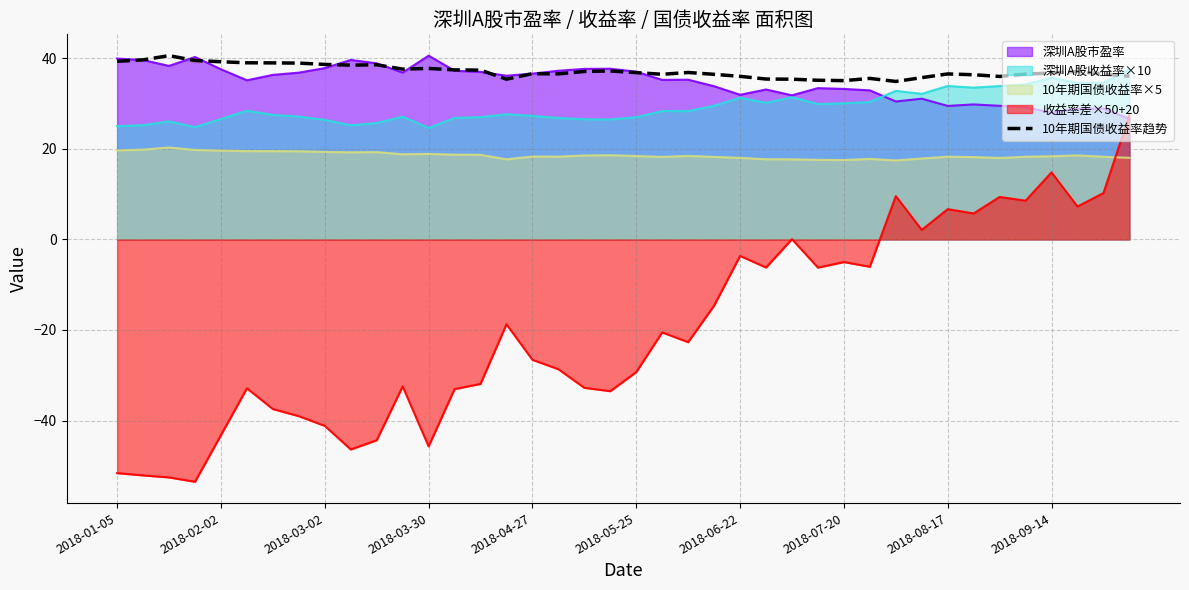

Where is the data nearest to the value 37?

18